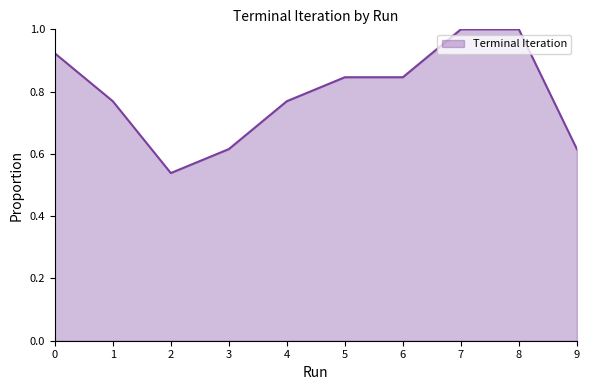

The value at 1 is 1.2. True or false?

False